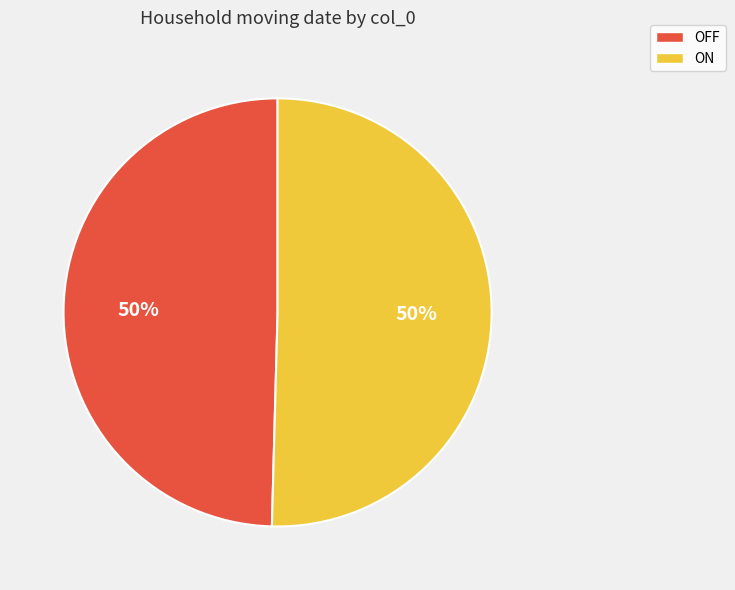

Approximately how many times larger is the value at ON compared to OFF?

1.0